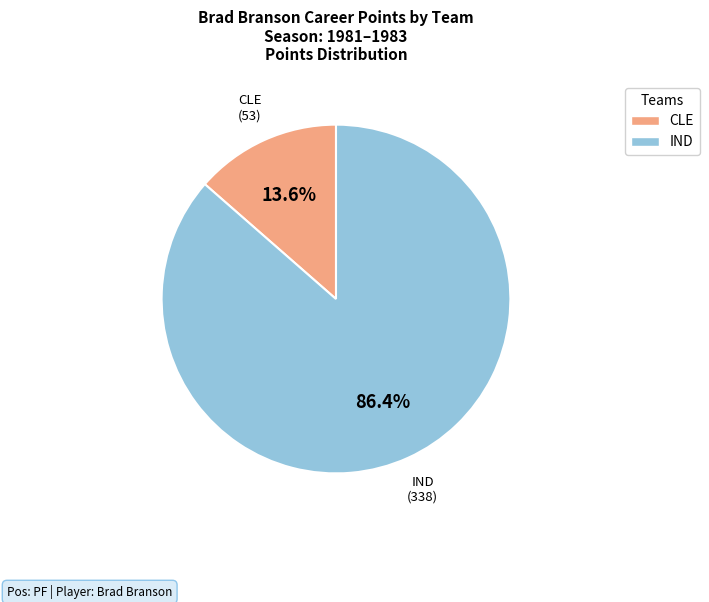

Which slice is the smallest?

CLE